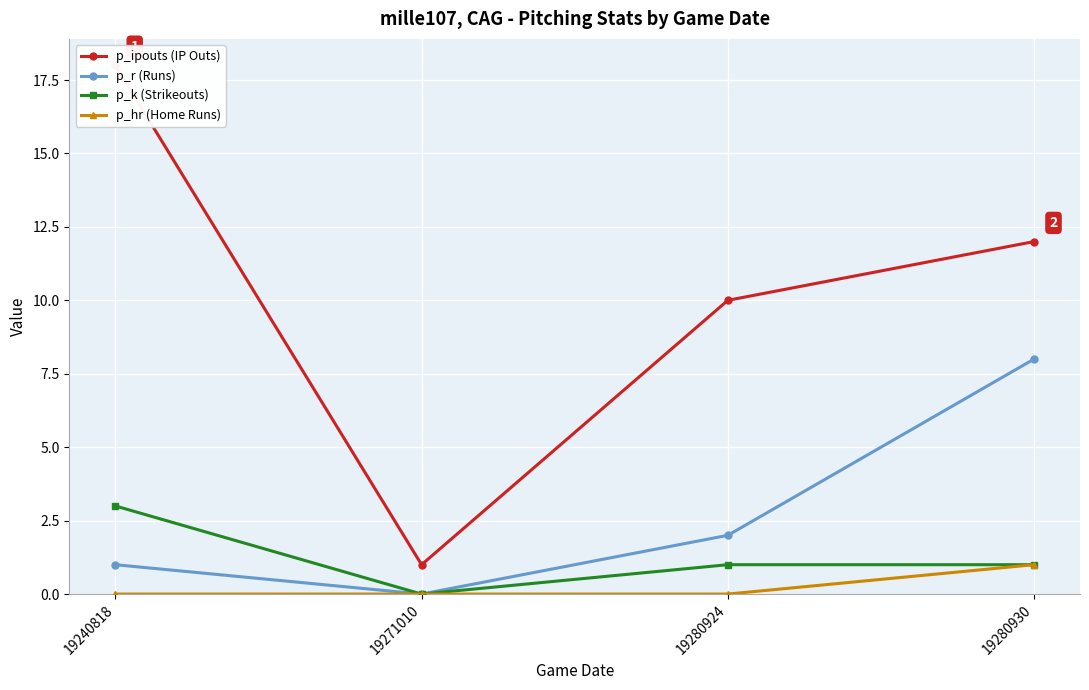

At which category does the chart reach its peak across all series?

19240818